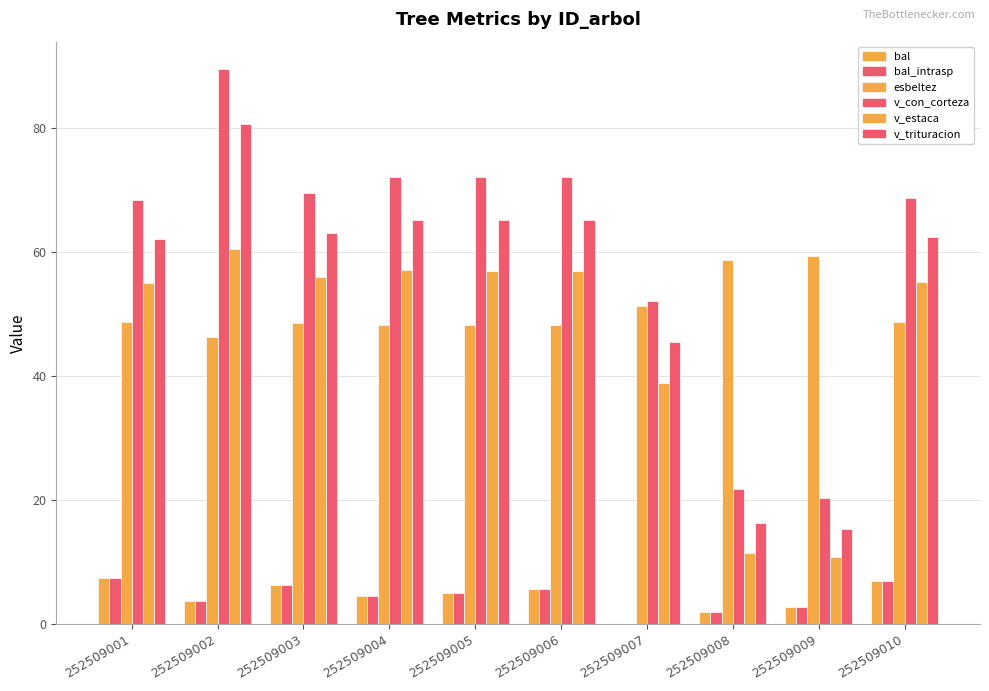

Which series has the largest total across all categories?

v_con_corteza